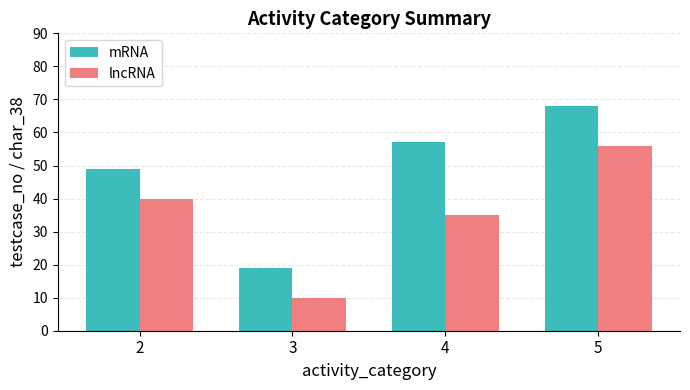

Between 3 and 4, which series saw the biggest shift?

mRNA